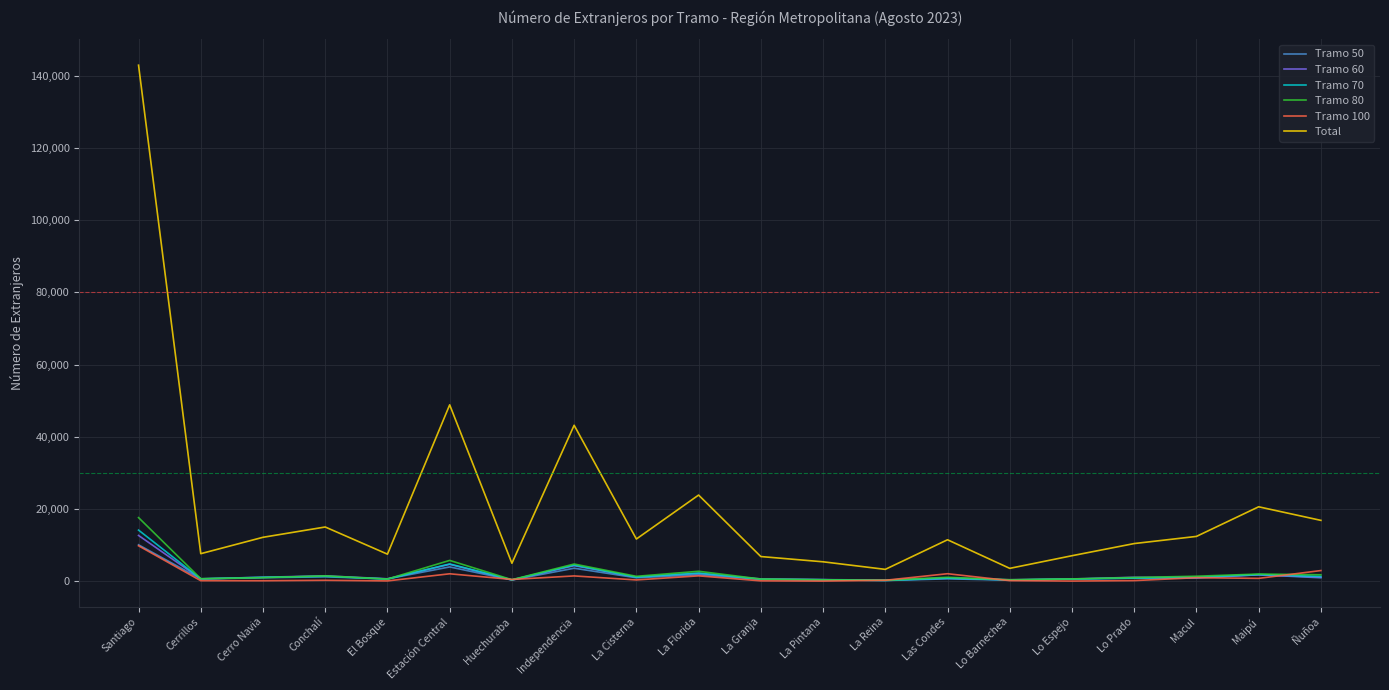

Is this an area chart (filled region under the line)?

No